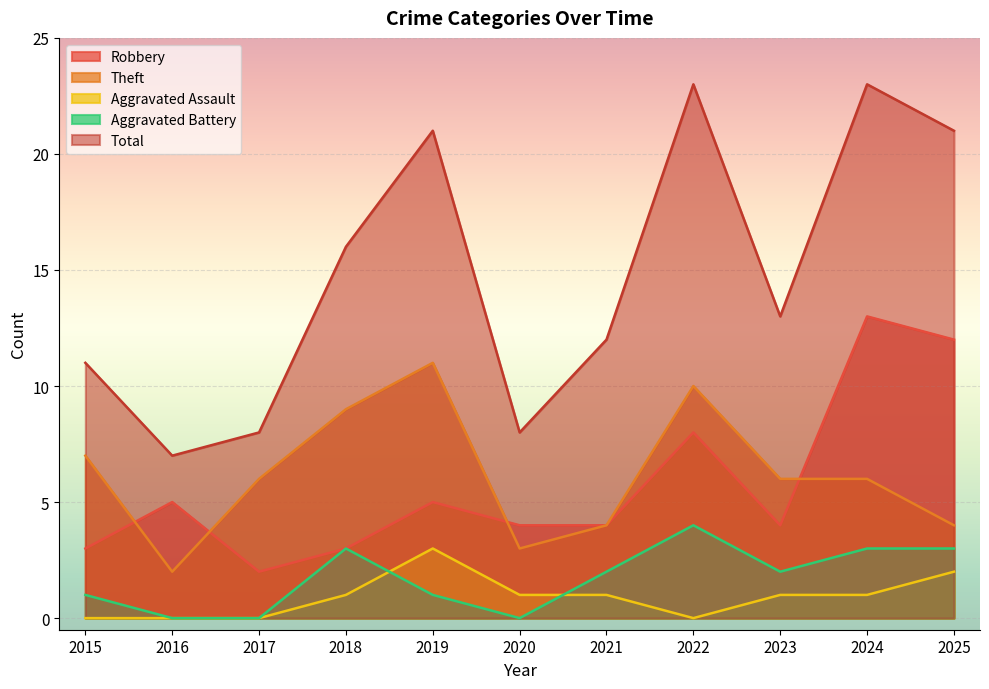

How many Aggravated Assault values are between 0 and 1?

9